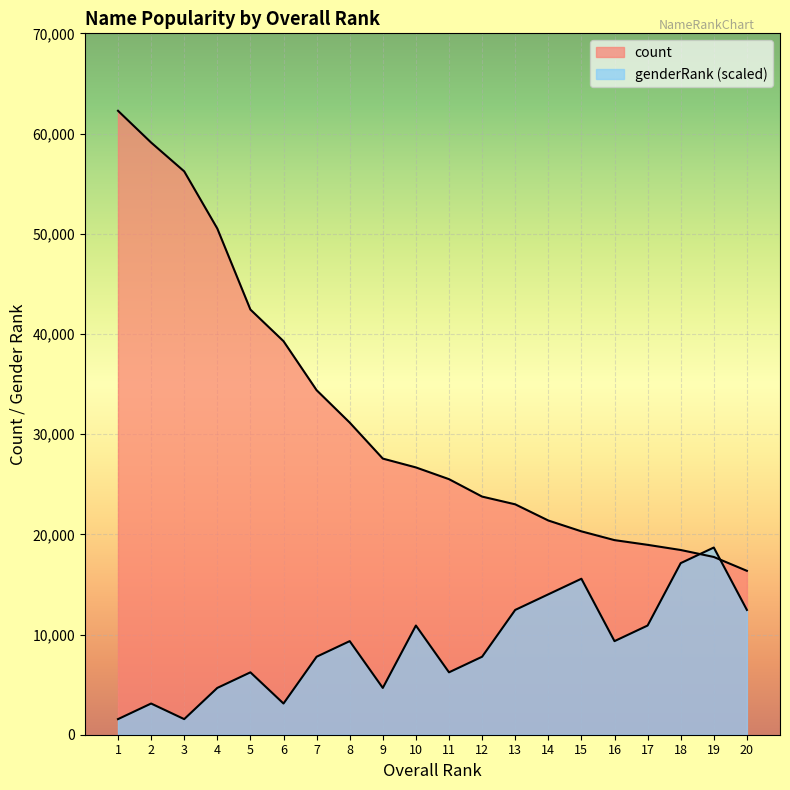

What is the lowest value of the genderRank series?

1556.7